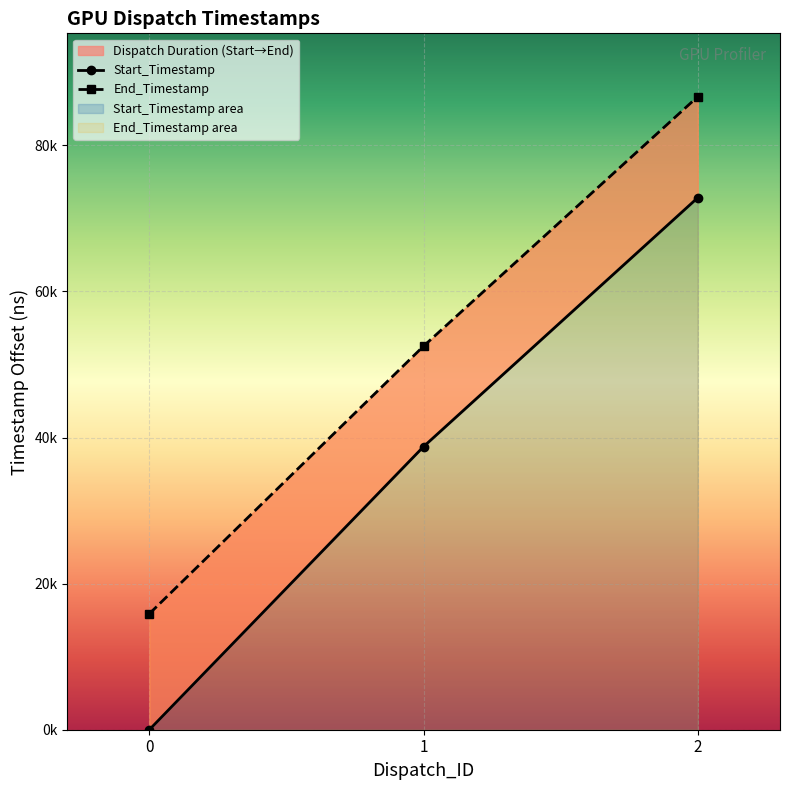

What is the total value across all series at 1?

91276